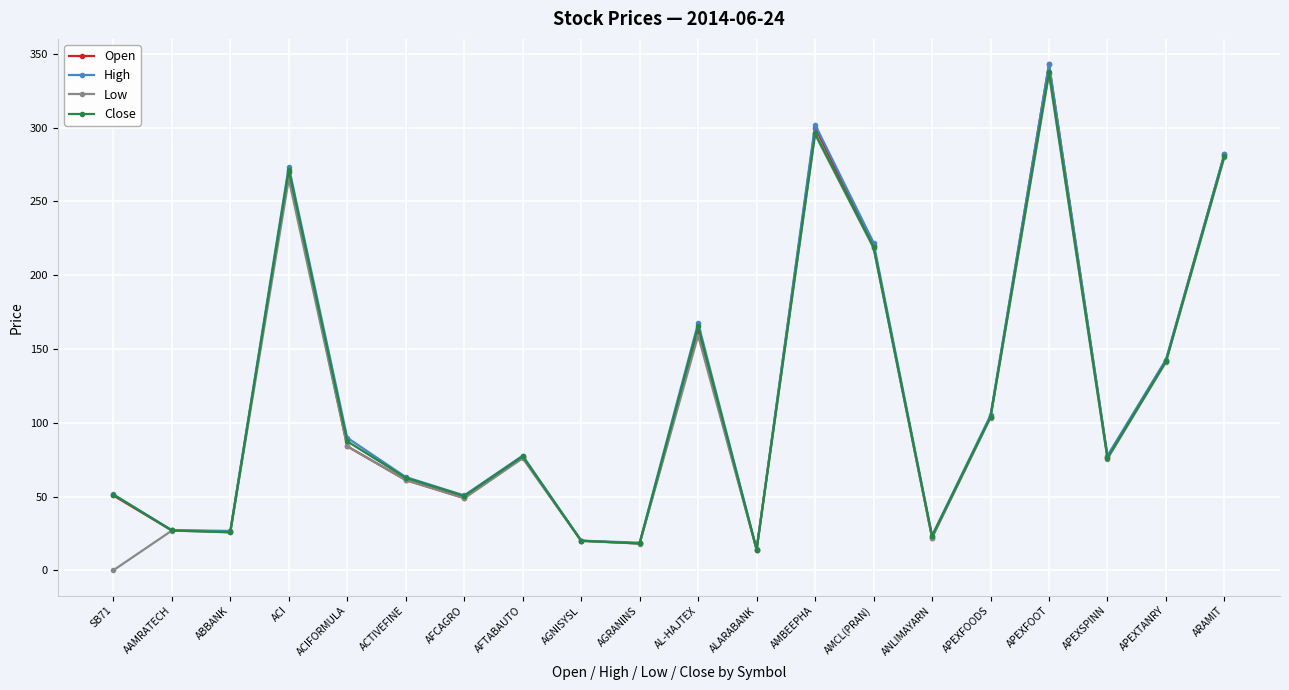

How many values in the Close series exceed 77?

10